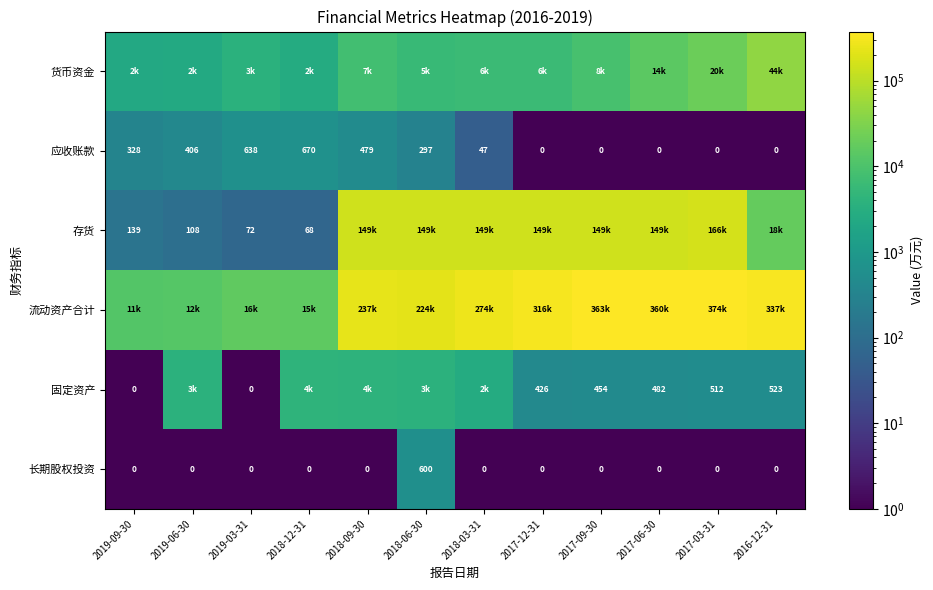

What is the maximum value shown in the chart?

374720.0